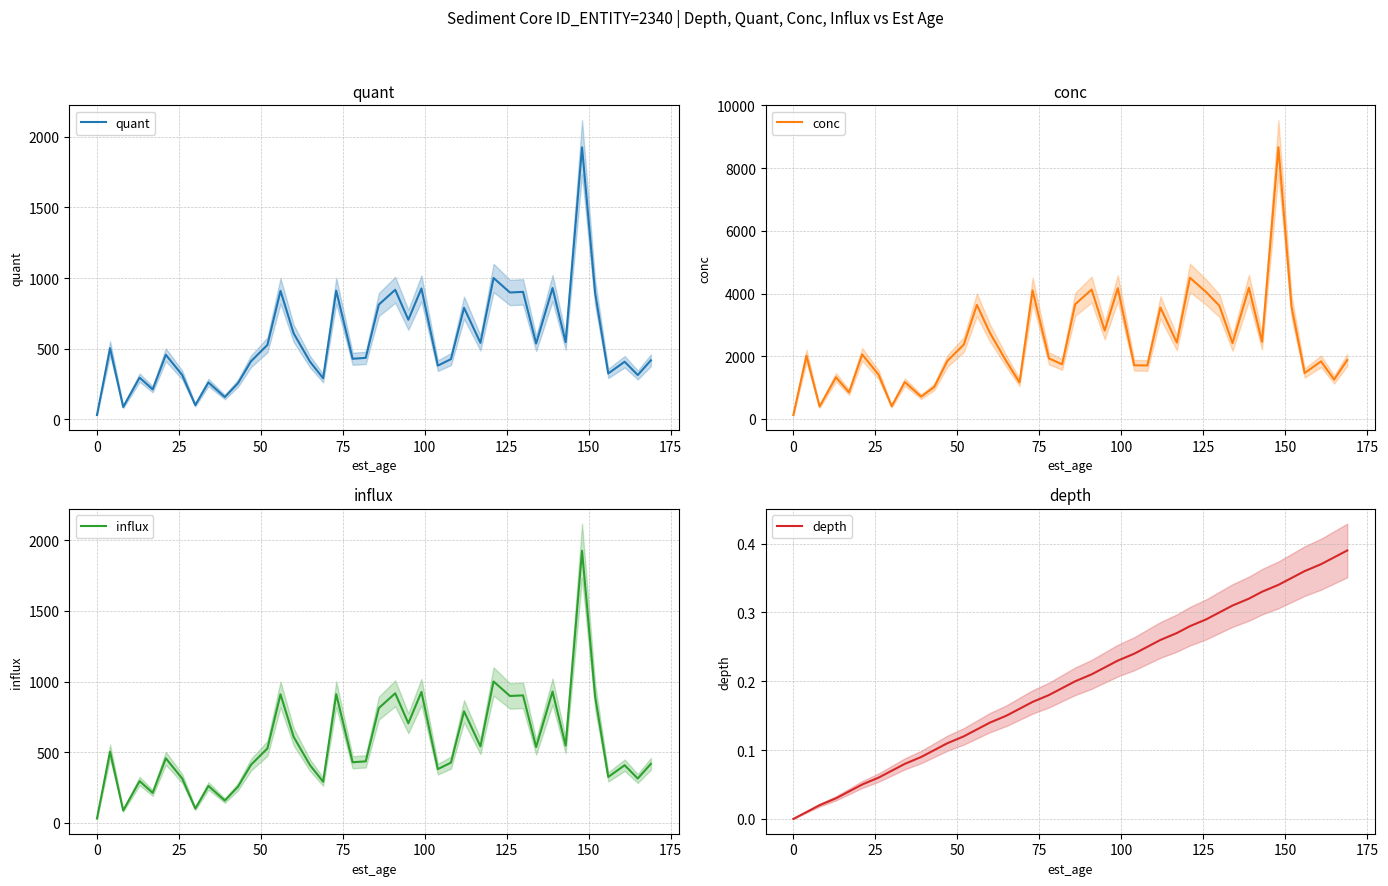

What is the minimum value for conc?

122.9